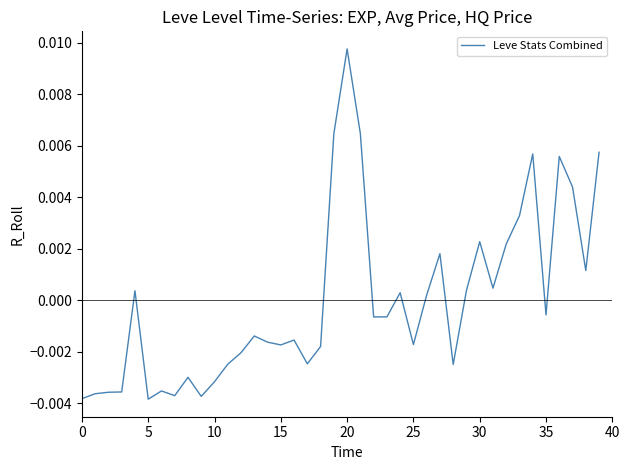

Count the number of data series in this chart.

1